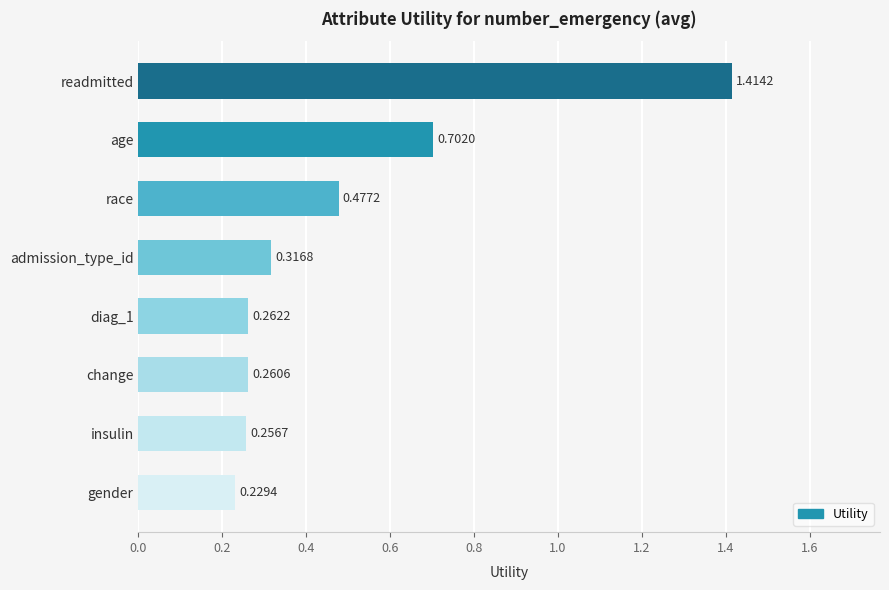

Between change and race, which is larger?

race